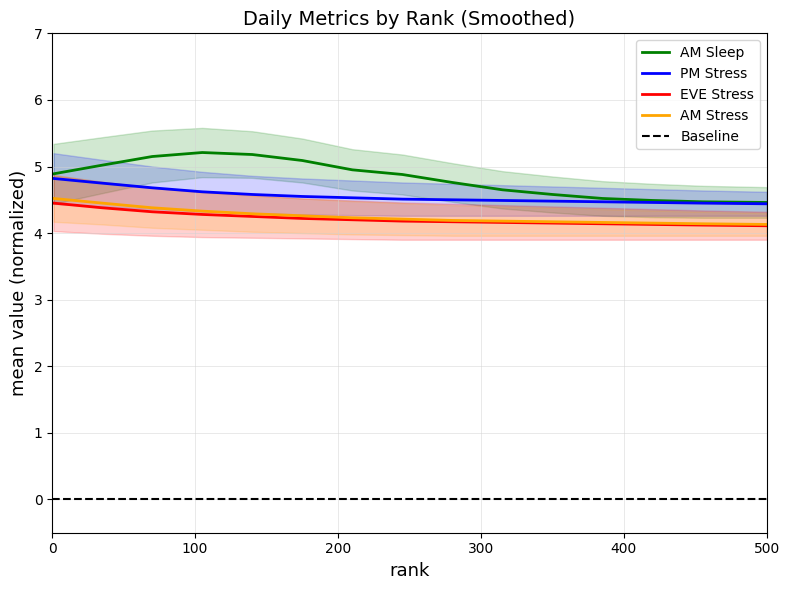

What is the minimum value for AM Stress?

4.1